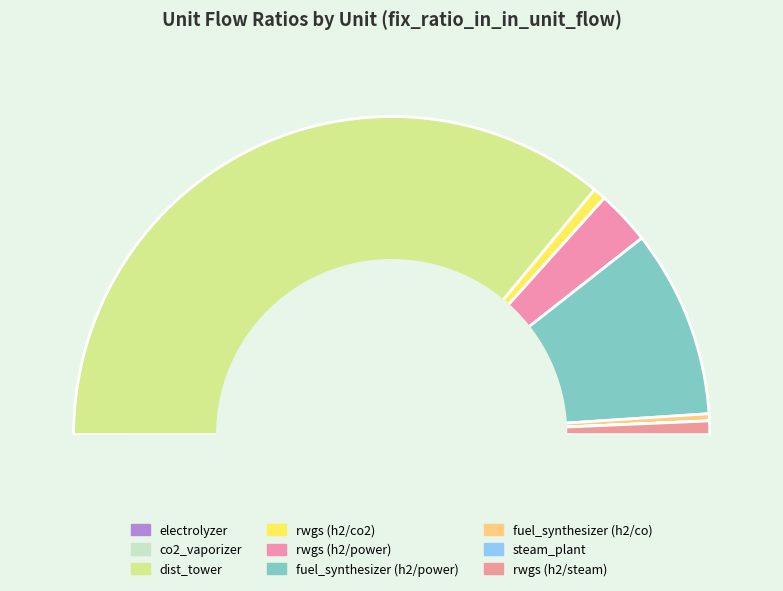

Rank the categories by value from highest to lowest.

dist_tower, fuel_synthesizer_h2_power, rwgs_h2_power, rwgs_h2_steam, rwgs_h2_co2, fuel_synthesizer_h2_co, electrolyzer, co2_vaporizer, steam_plant